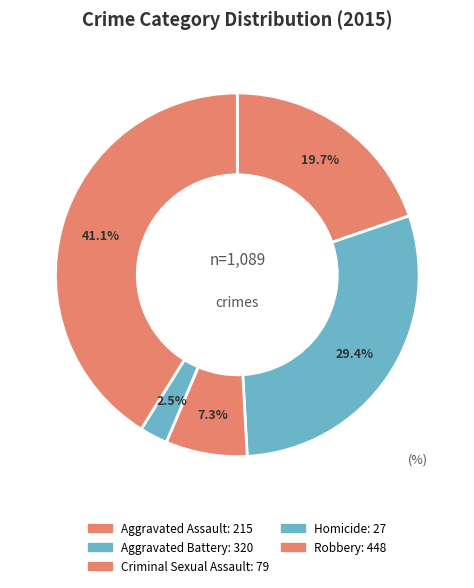

How much of the chart is everything except Aggravated Battery?

70.6%